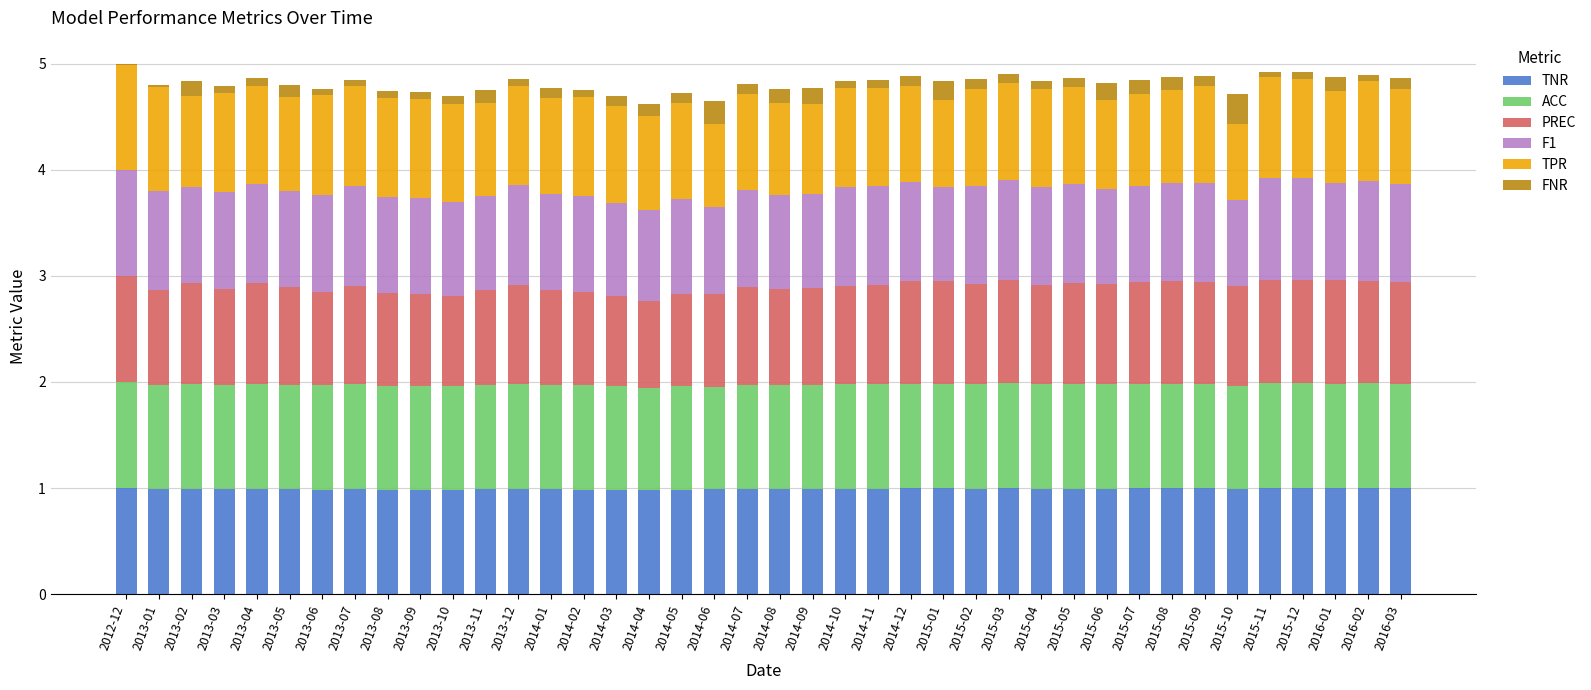

Count the number of data series in this chart.

6